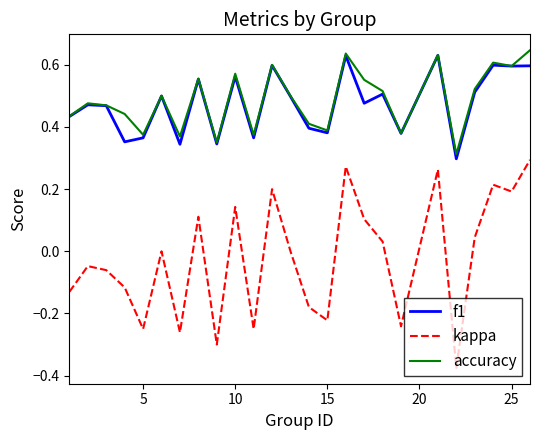

True or false: kappa and accuracy intersect in this chart.

False